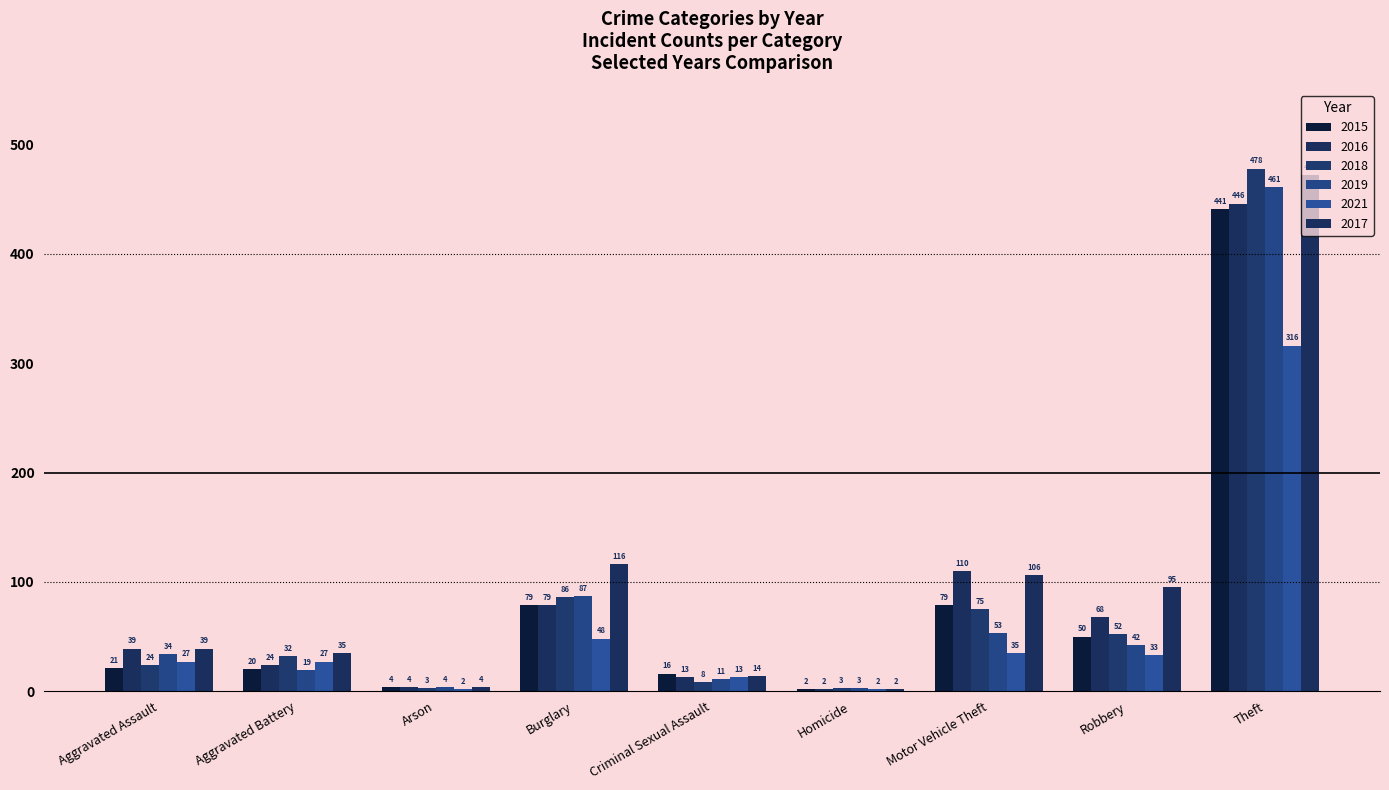

What is the spread (max minus min) of values at Robbery?

62